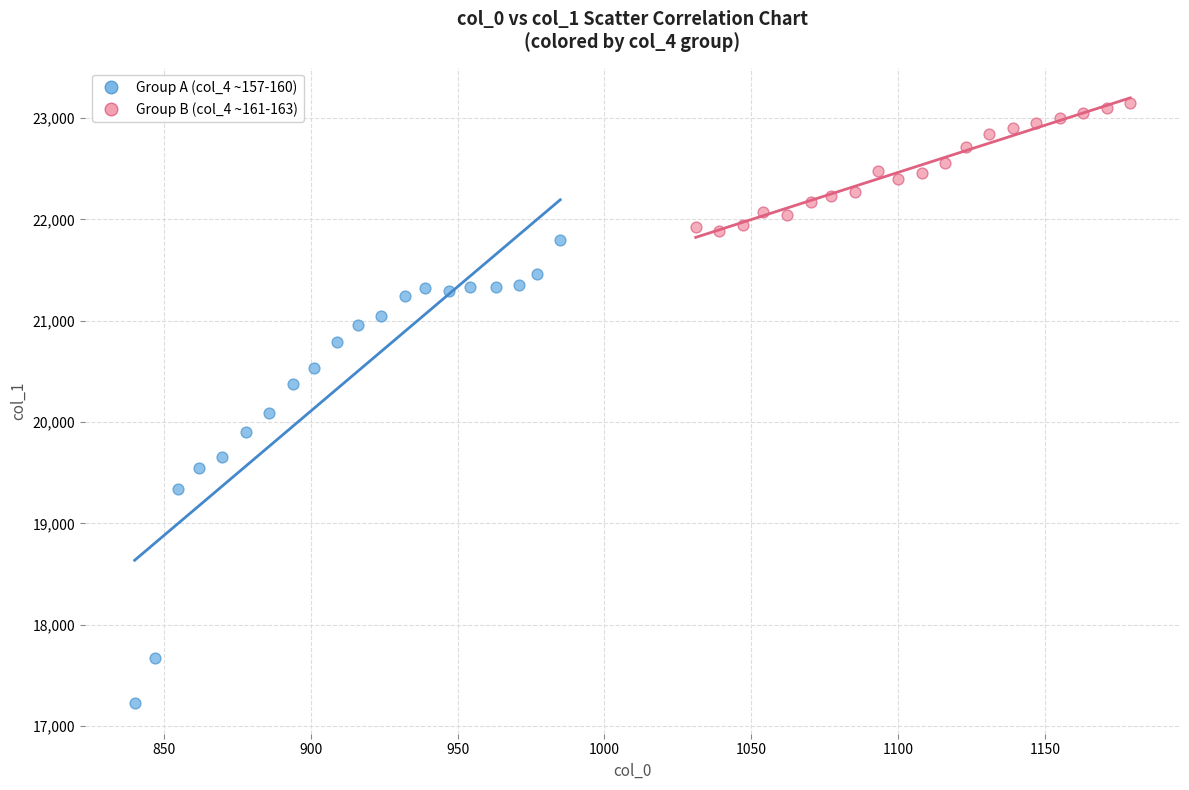

Which series has the widest spread of Y values?

Group A (col_4 ~157-160)